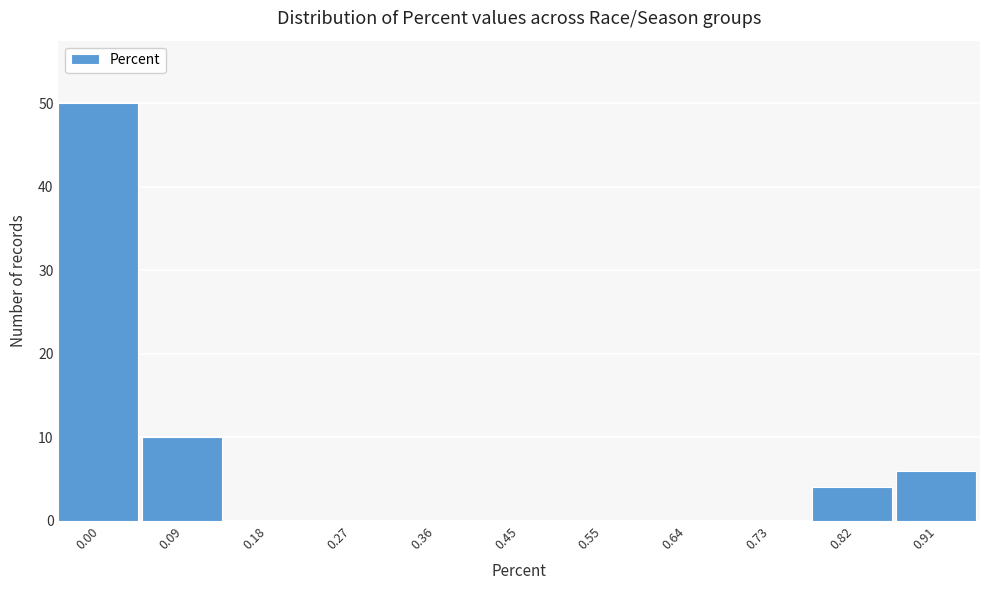

Reading left to right, extract all data points from this chart.

0.00=50	0.09=10	0.18=0	0.27=0	0.36=0	0.45=0	0.55=0	0.64=0	0.73=0	0.82=4	0.91=6